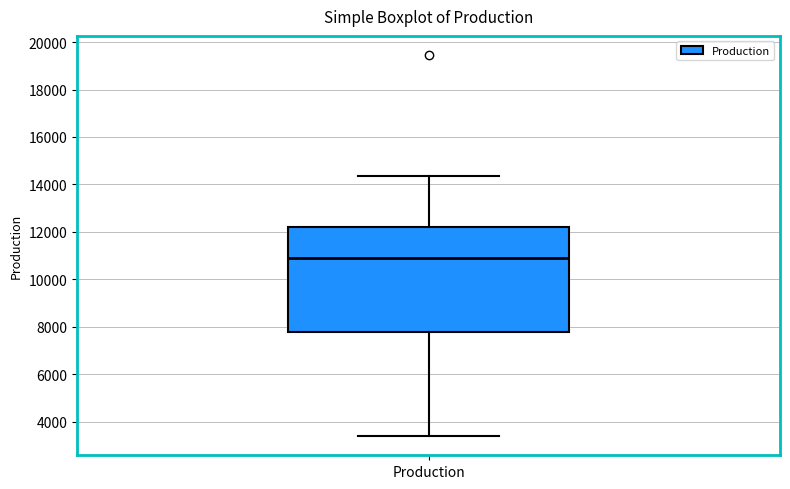

Transcribe this box plot: give where the median line is, the range the box spans, and where the two whiskers end, as read against the y-axis. The values are not printed on the chart, so give them approximately, as read against the axis.

median 11000, box 7800 to 12200, whiskers 3400 to 14400